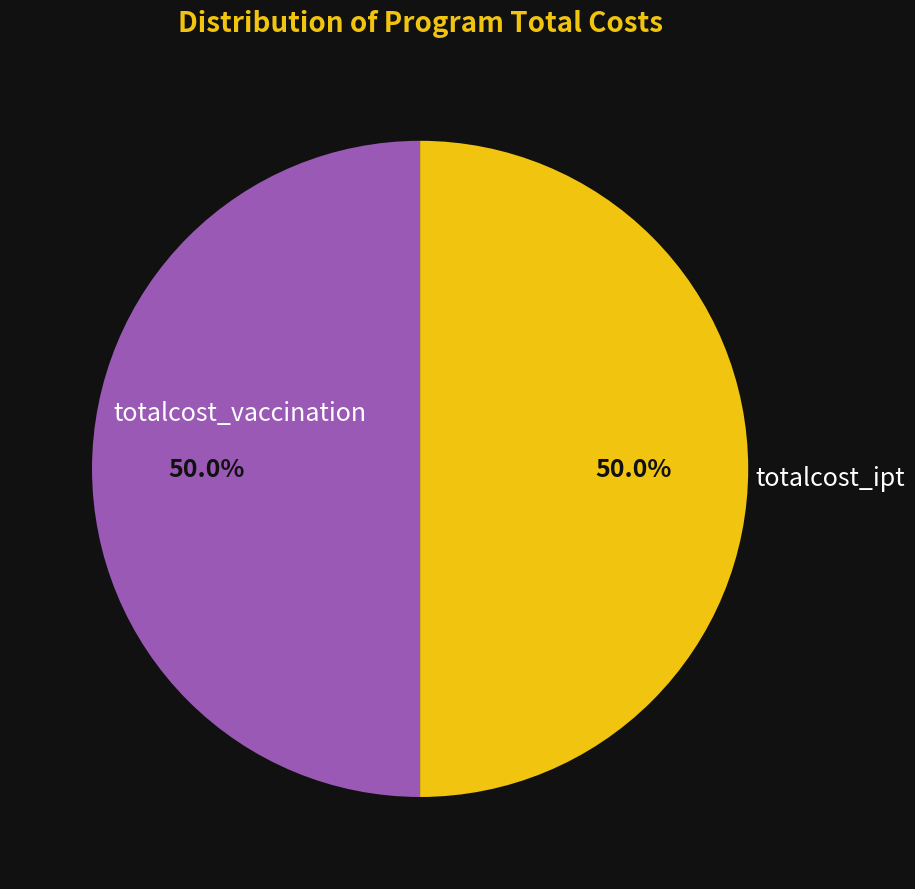

Do totalcost_ipt and totalcost_vaccination together represent more than half of the pie?

Yes